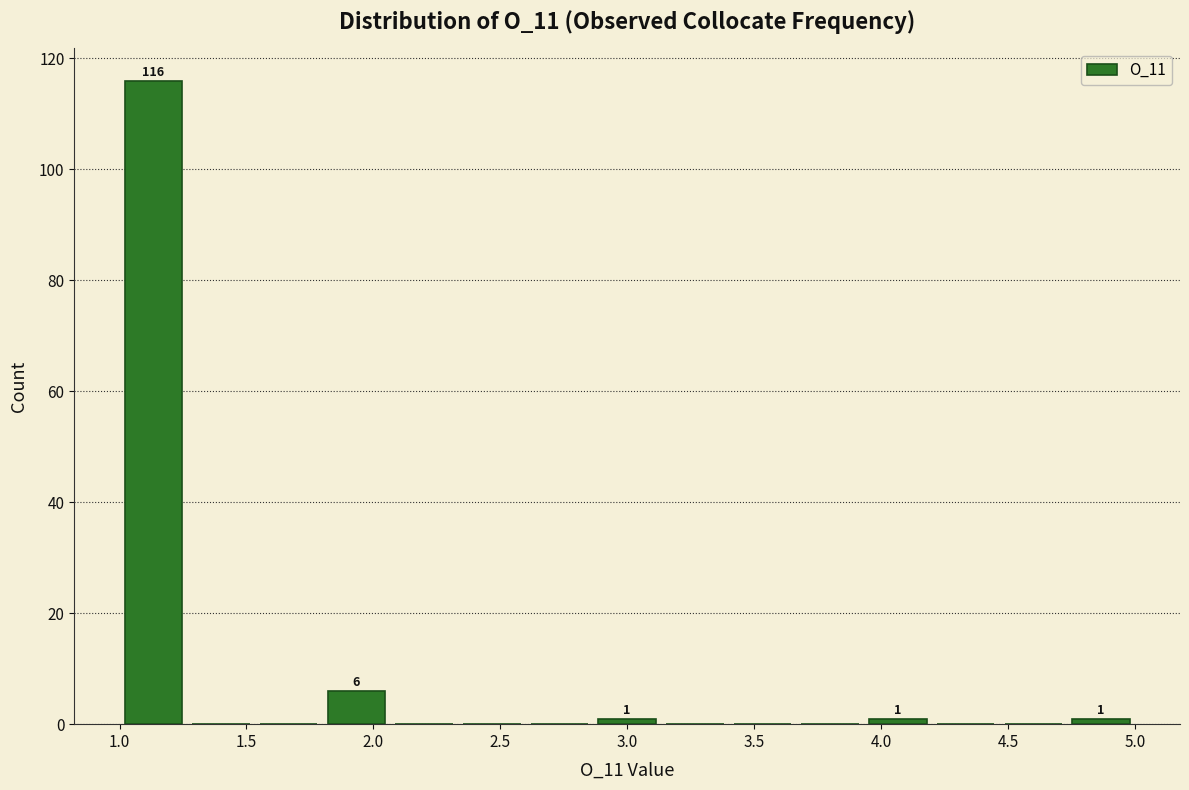

Over which range of the x-axis is the bar tallest?

1.00 to 1.25